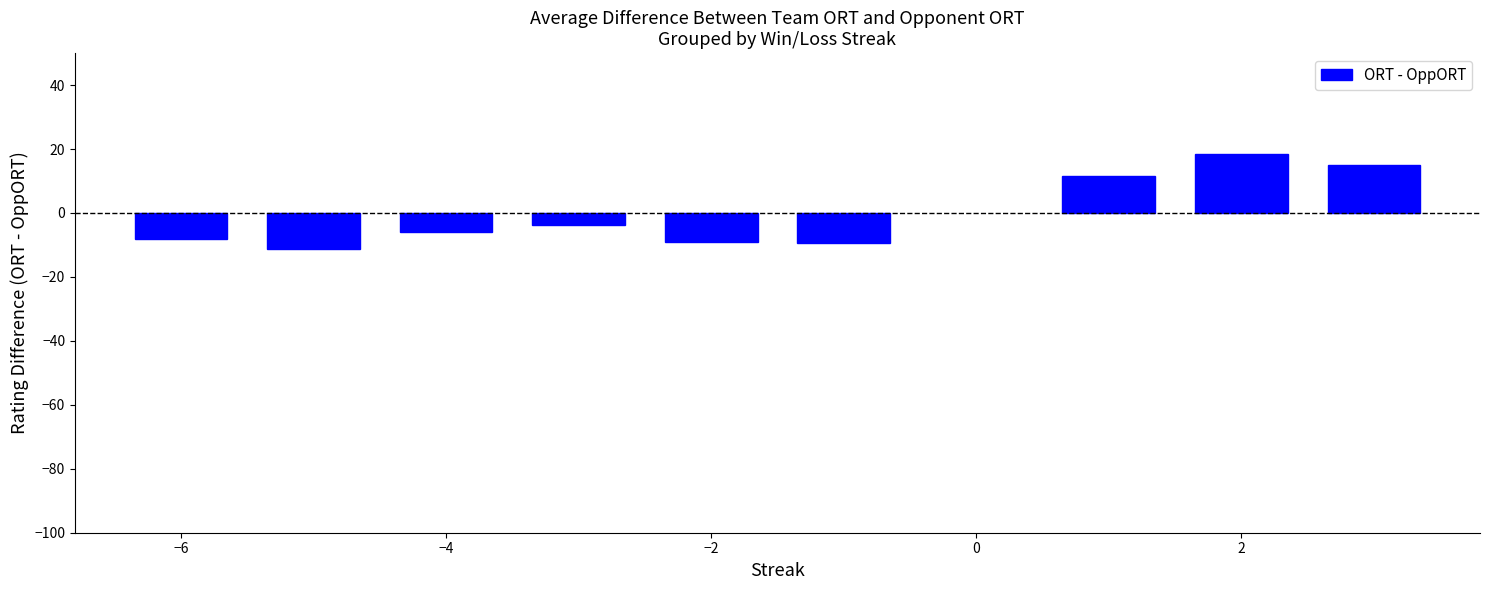

What is the value of the 3rd bar from the left?

-5.8